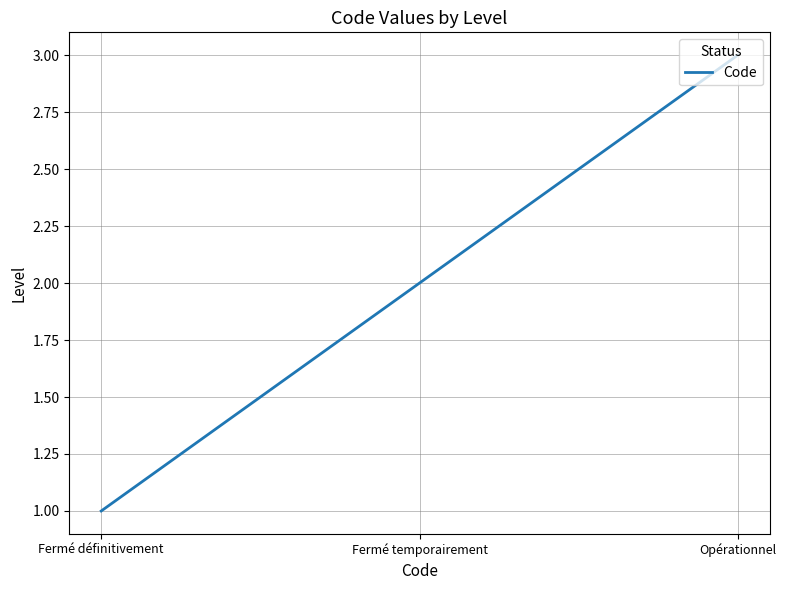

The chart shows a value of 3 at Fermé temporairement. True or false?

False